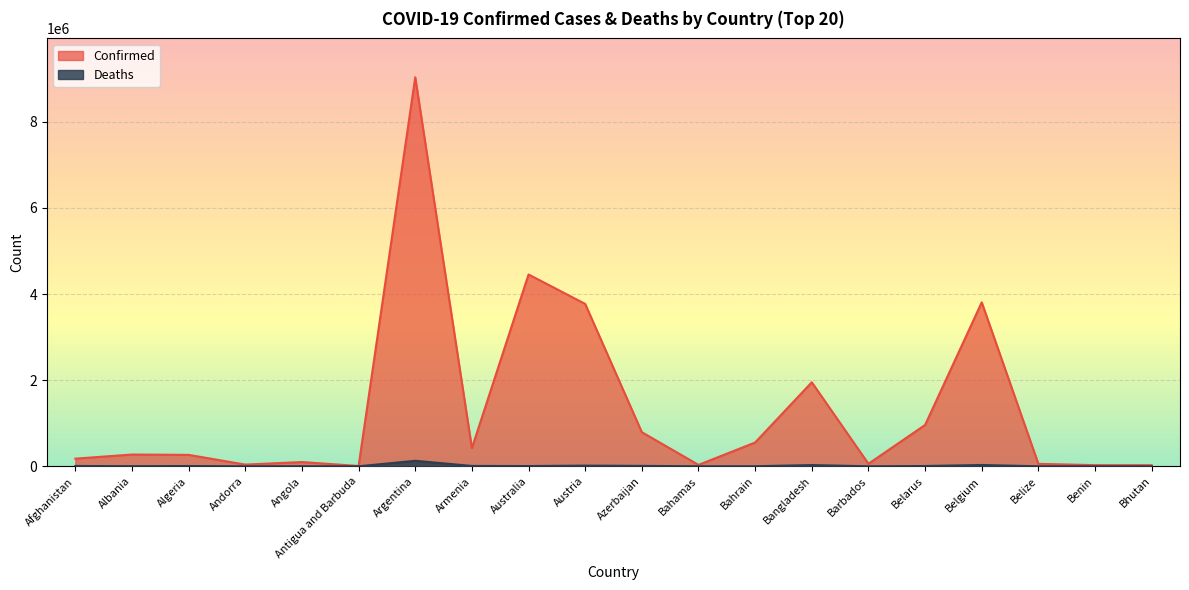

What is the spread (max minus min) of values at Belgium?

3776700